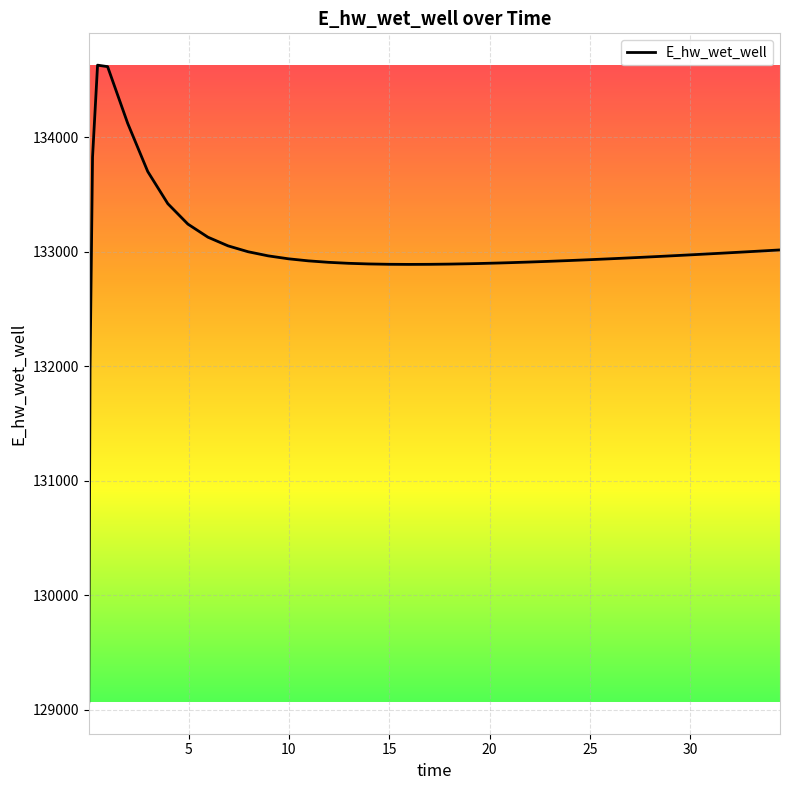

What is the average value?

132996.3